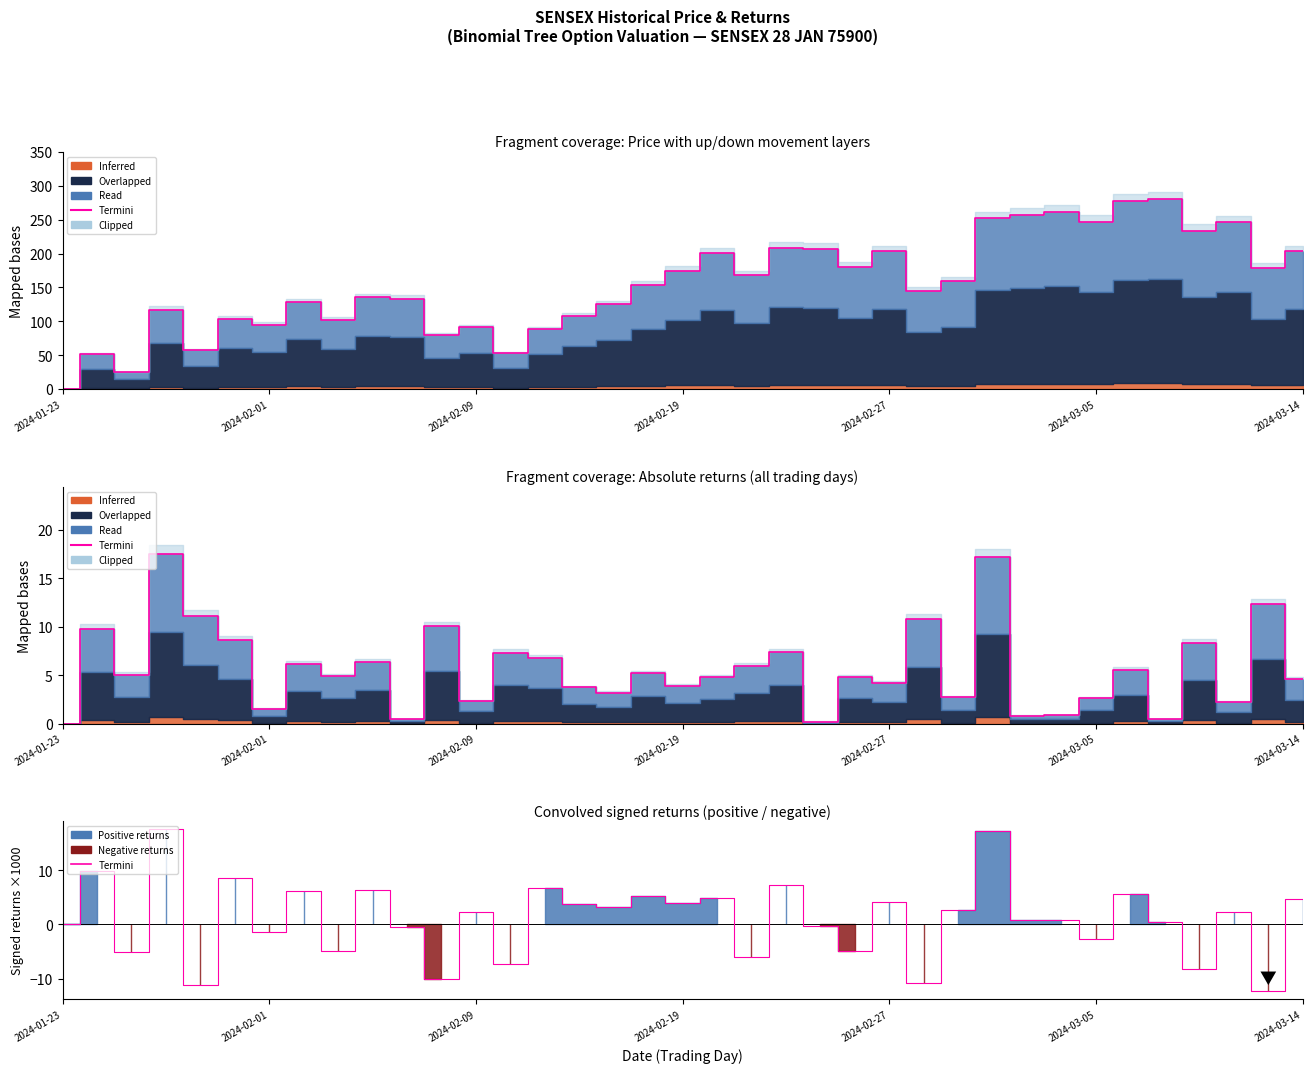

Reading right to left, transcribe all the data shown in this chart.

4.6	-12.3	2.2	-8.3	0.5	5.5	-2.6	0.9	0.8	17.2	2.7	-10.8	4.2	-4.8	-0.2	7.4	-5.9	4.8	3.9	5.2	3.2	3.7	6.8	-7.3	2.3	-10.0	-0.5	6.3	-4.9	6.1	-1.5	8.6	-11.1	17.6	-5.1	9.8	0.0